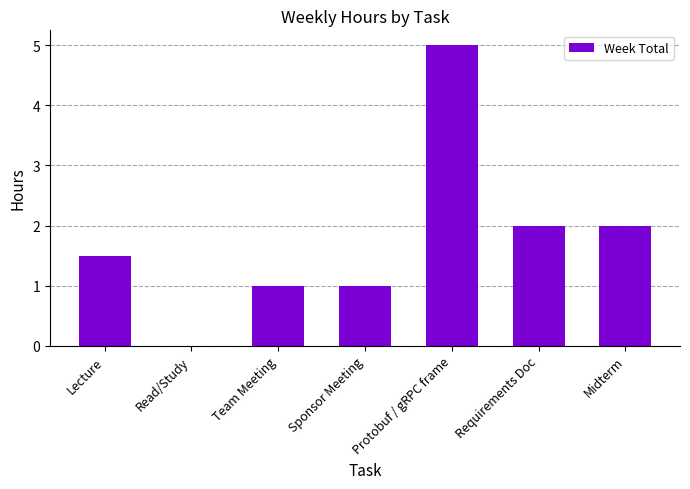

Which label corresponds to the largest value in the chart?

Protobuf / gRPC frame